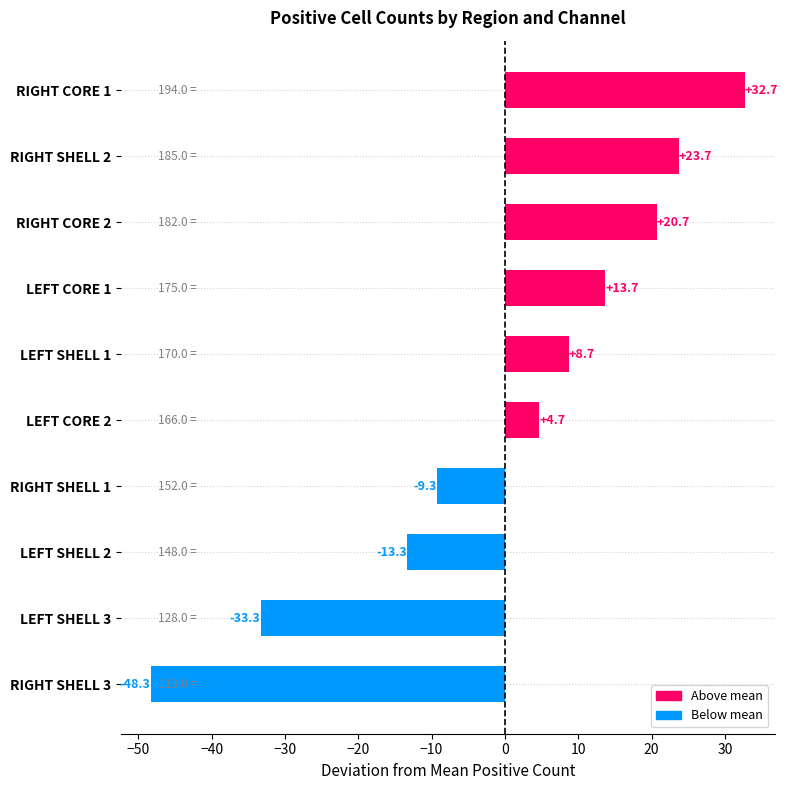

Where is the data nearest to the value -7?

RIGHT SHELL 1